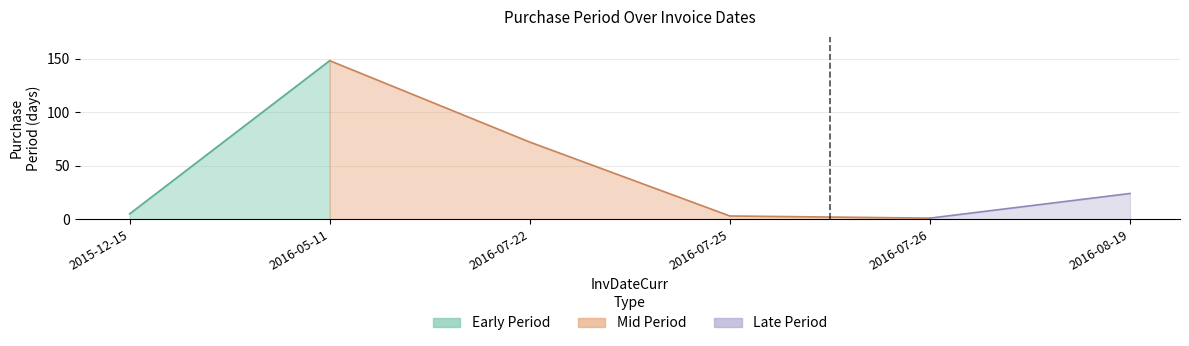

At which category does the chart reach its peak across all series?

2016-05-11